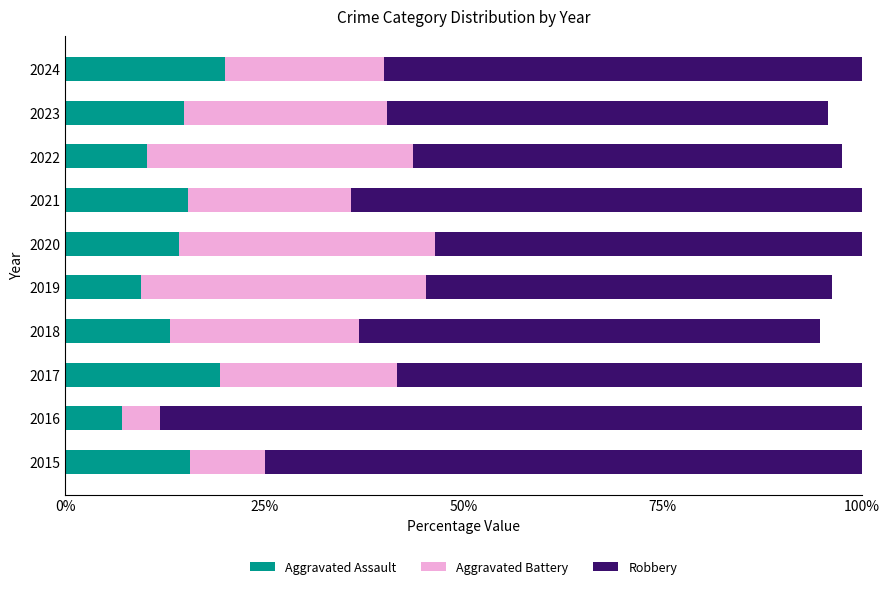

Is it true that Aggravated Assault equals 8.0 at 2020?

False